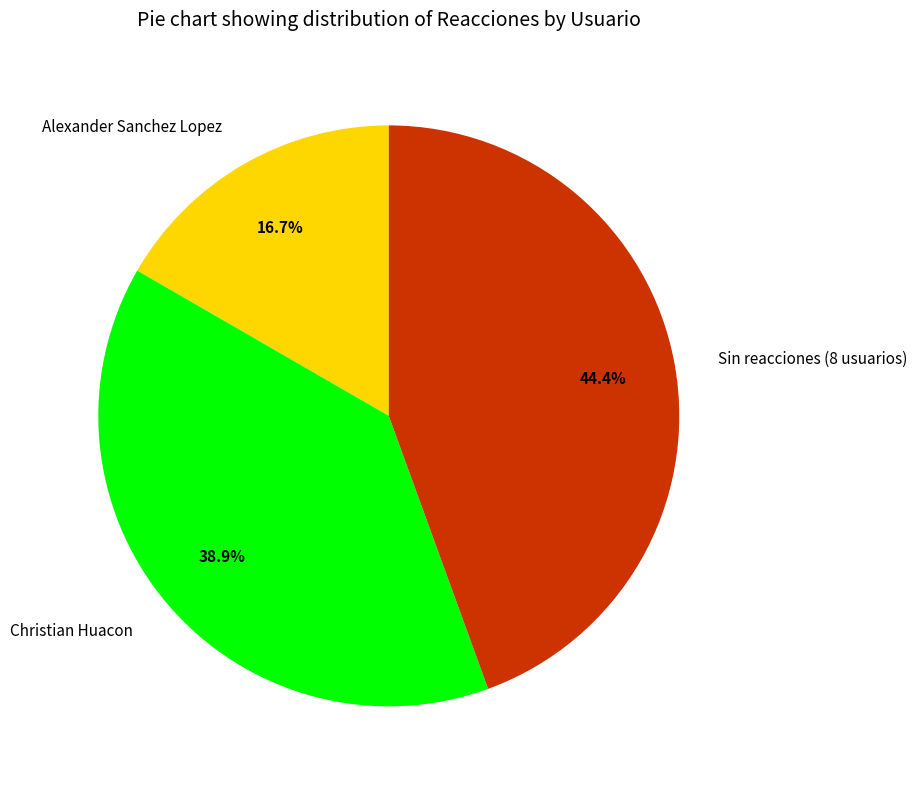

Is there a majority slice in this chart?

No